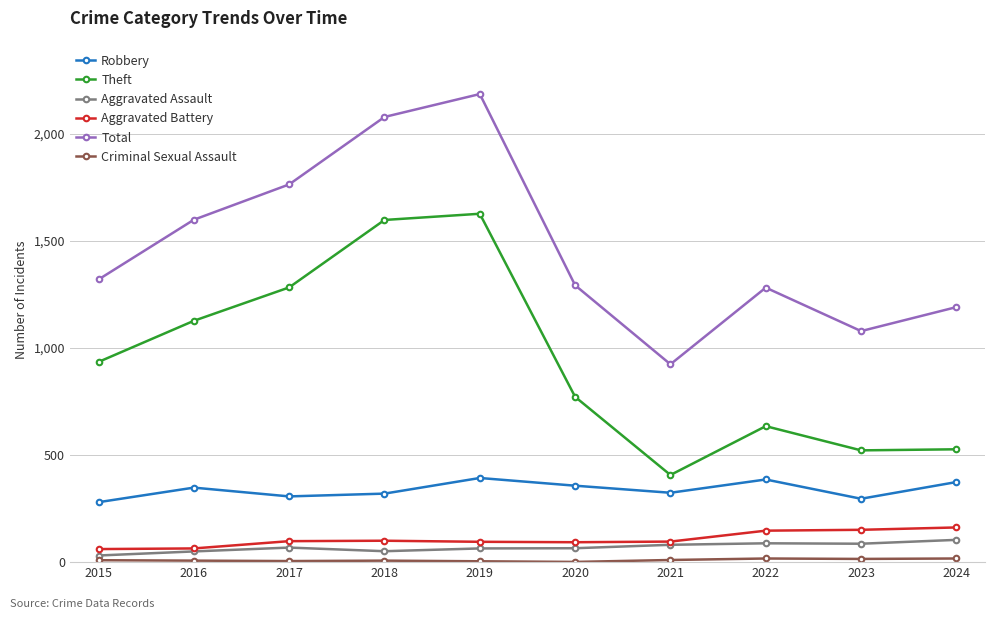

The value of Theft at 2022 is 635. True or false?

True